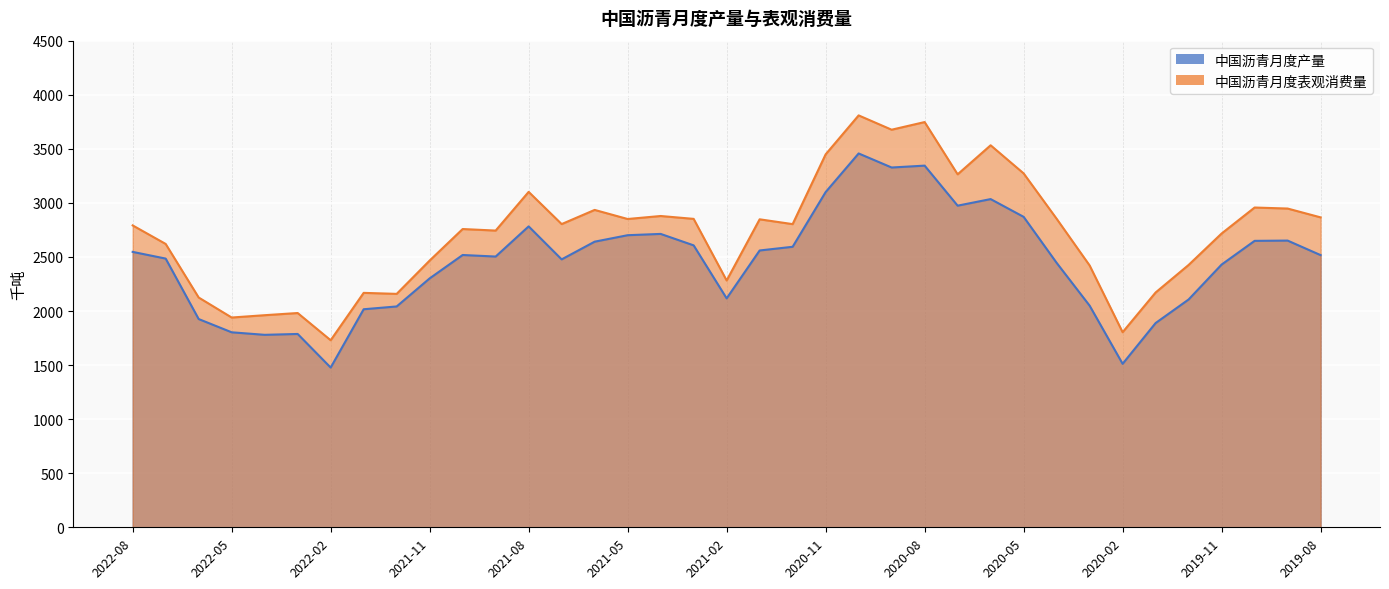

Rank the series by their average value, from highest to lowest.

中国沥青月度表观消费量, 中国沥青月度产量